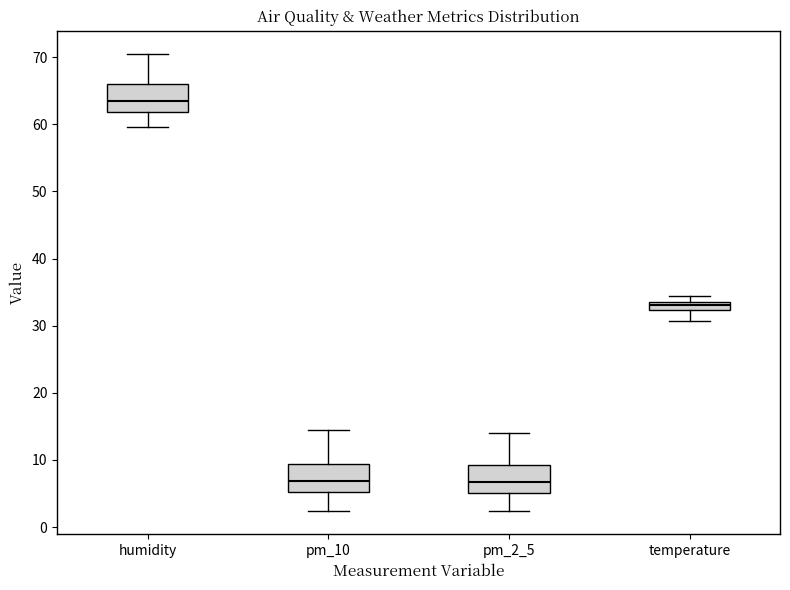

Which box has the highest median line?

humidity